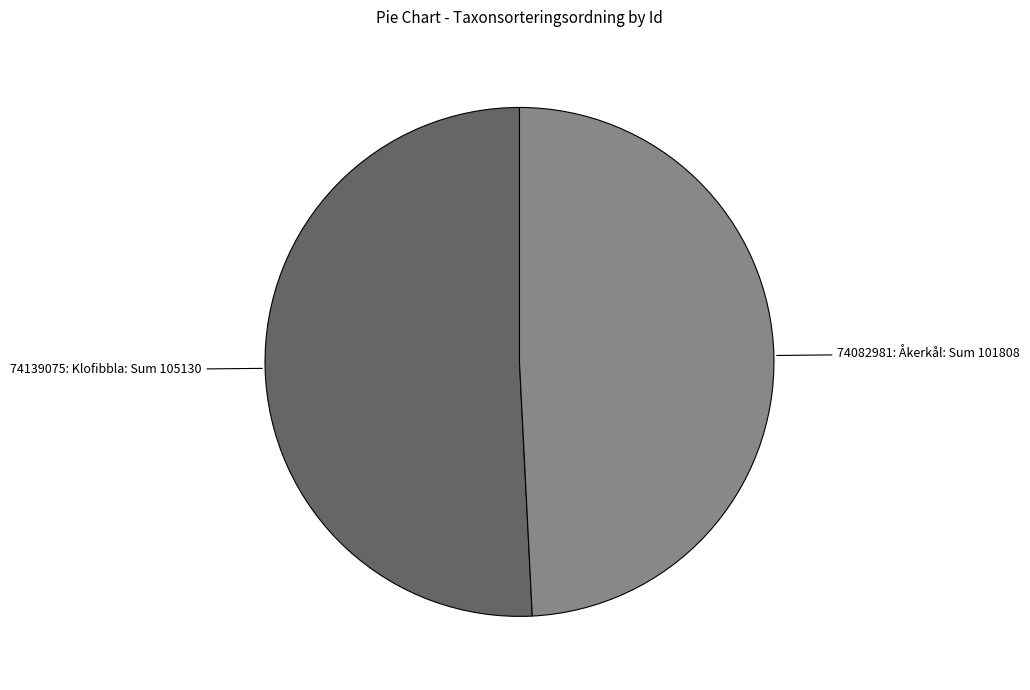

Is there a majority slice in this chart?

Yes